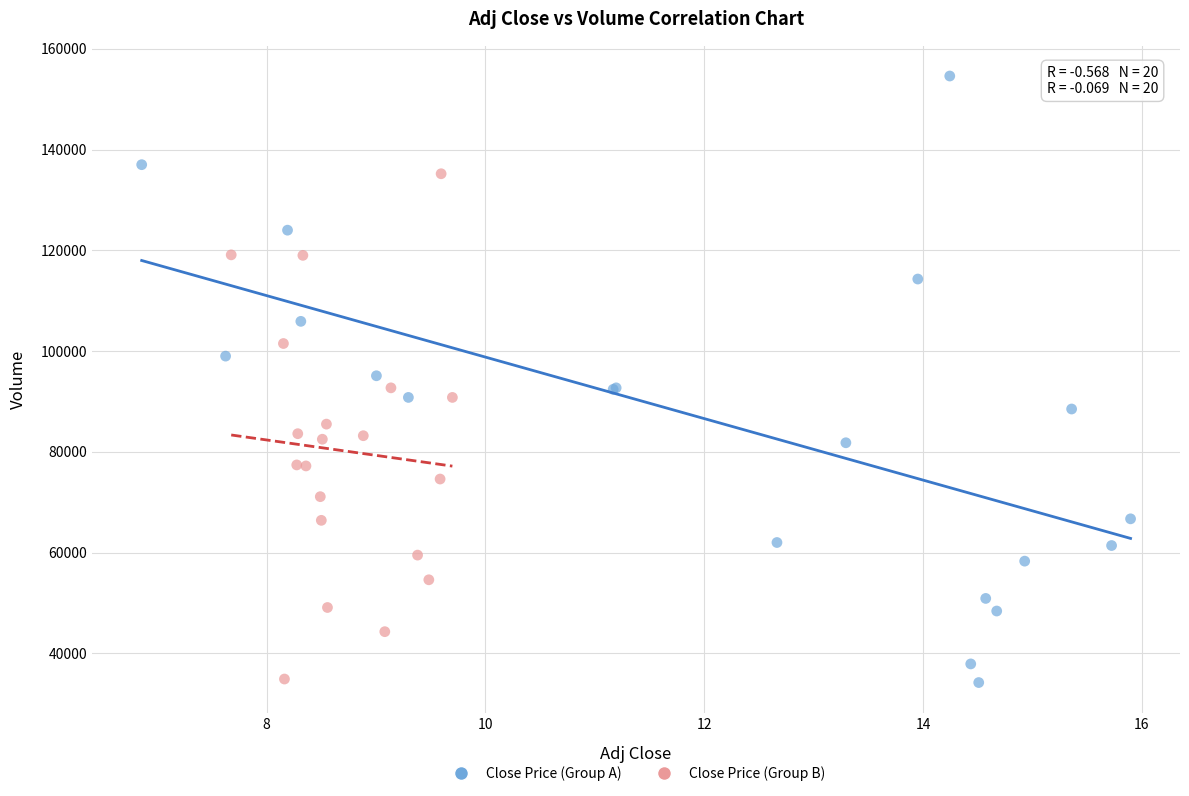

Which series reaches the maximum Y coordinate?

Close Price (Group A)